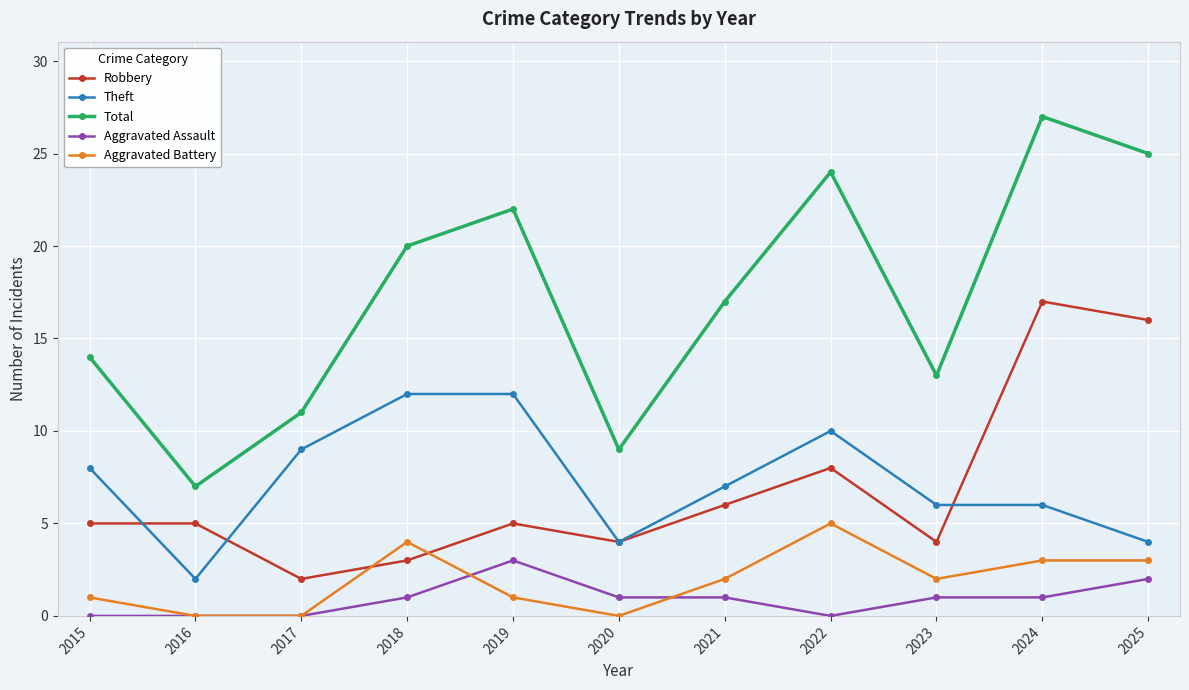

The value of Robbery at 2024 is 28. True or false?

False